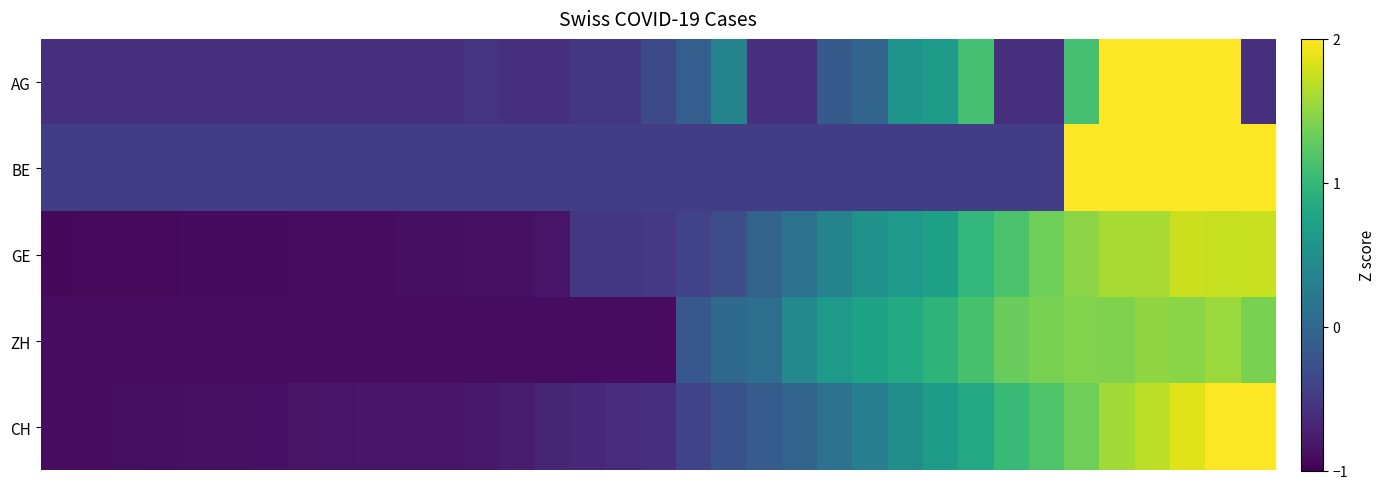

Reading left to right, extract all data points from this chart.

AG: -0.6	-0.6	-0.6	-0.6	-0.6	-0.6	-0.6	-0.6	-0.6	-0.6	-0.6	-0.6	-0.6	-0.6	-0.6	-0.5	-0.5	-0.3	-0.1	0.3	-0.6	-0.6	-0.2	-0.0	0.6	0.7	1.1	-0.6	-0.6	1.1	2.2	2.4	2.5	2.7	-0.6
BE: -0.5	-0.5	-0.5	-0.5	-0.5	-0.5	-0.5	-0.5	-0.5	-0.5	-0.5	-0.5	-0.5	-0.5	-0.5	-0.5	-0.5	-0.5	-0.5	-0.5	-0.5	-0.5	-0.5	-0.5	-0.5	-0.5	-0.5	-0.5	-0.5	2.4	2.3	2.3	2.1	2.0	2.0
GE: -0.9	-0.9	-0.9	-0.9	-0.9	-0.9	-0.9	-0.9	-0.9	-0.9	-0.9	-0.9	-0.9	-0.9	-0.8	-0.5	-0.5	-0.5	-0.4	-0.3	-0.0	0.1	0.3	0.5	0.6	0.7	1.0	1.1	1.3	1.5	1.6	1.6	1.8	1.7	1.7
ZH: -0.9	-0.9	-0.9	-0.9	-0.9	-0.9	-0.9	-0.9	-0.9	-0.9	-0.9	-0.9	-0.9	-0.9	-0.9	-0.9	-0.9	-0.9	-0.2	0.0	0.1	0.4	0.6	0.7	0.8	1.0	1.1	1.3	1.4	1.4	1.4	1.5	1.5	1.6	1.4
CH: -0.9	-0.9	-0.9	-0.9	-0.9	-0.9	-0.9	-0.8	-0.8	-0.8	-0.8	-0.8	-0.8	-0.8	-0.7	-0.7	-0.6	-0.6	-0.4	-0.2	-0.1	-0.0	0.1	0.3	0.5	0.7	0.8	1.0	1.2	1.3	1.6	1.7	1.9	2.0	2.1